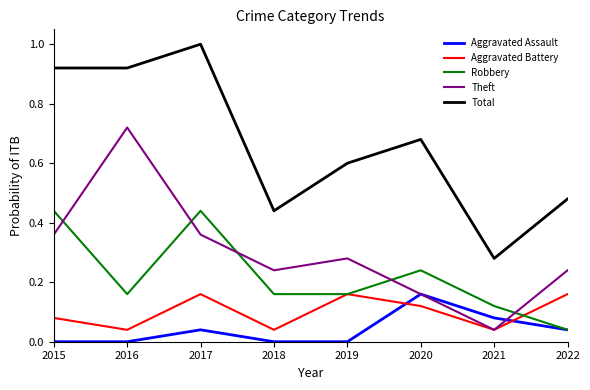

Is this an area chart (filled region under the line)?

No